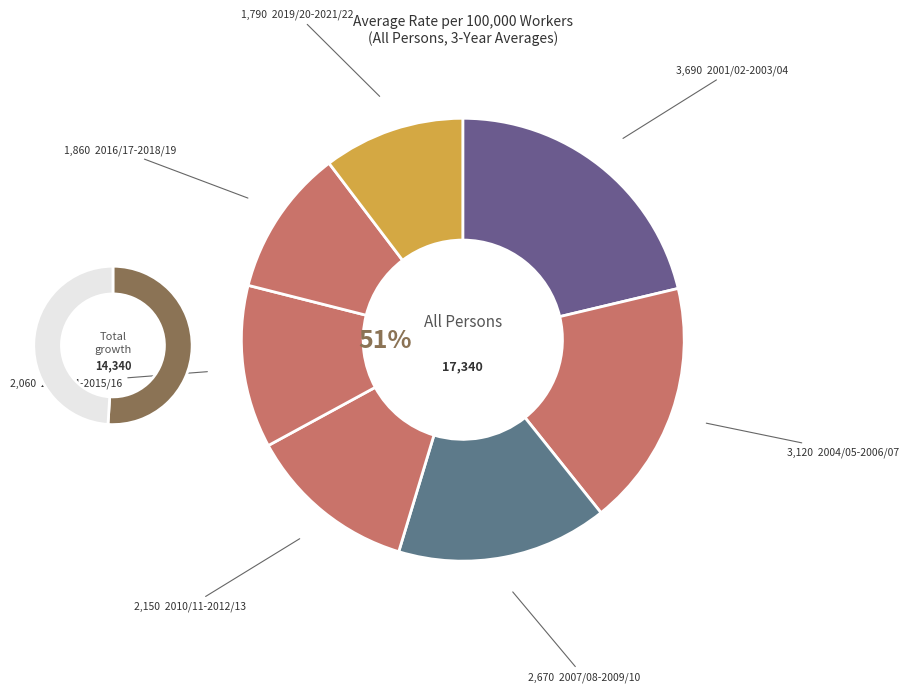

What is the ratio of the value at 2007/08-2009/10 to the value at 2016/17-2018/19?

1.4